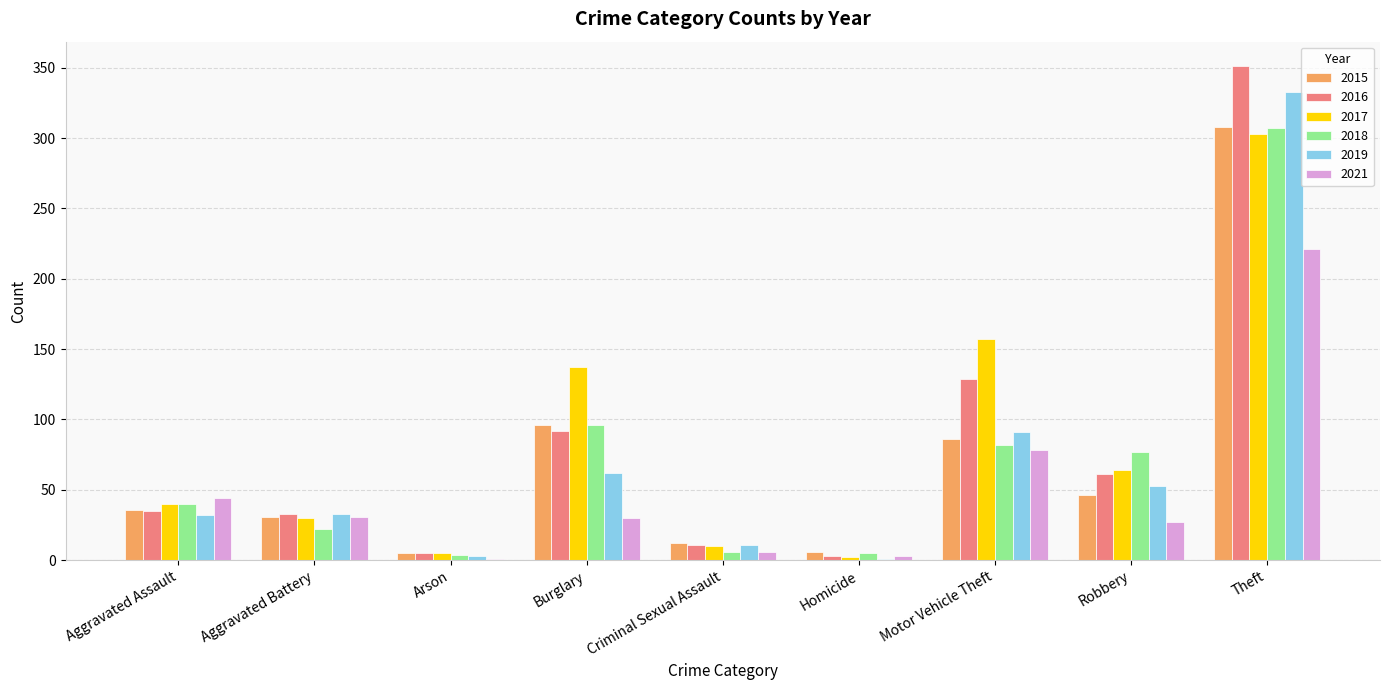

What is the maximum value shown in the chart?

351